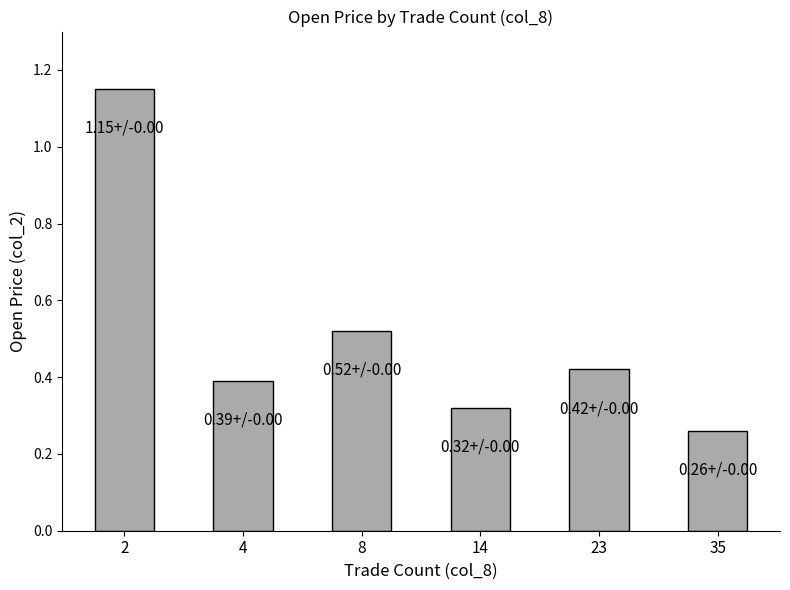

Is it true that the value at 23 is 0.1?

False